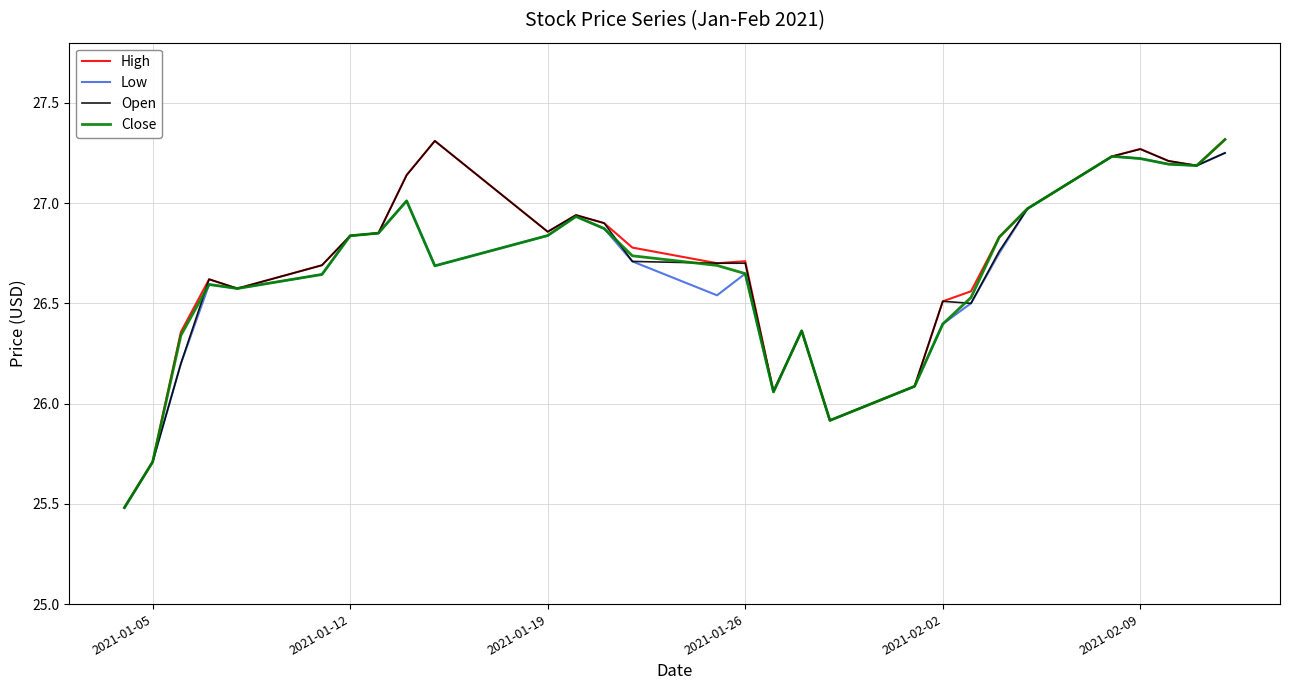

What is the smallest value displayed?

25.5